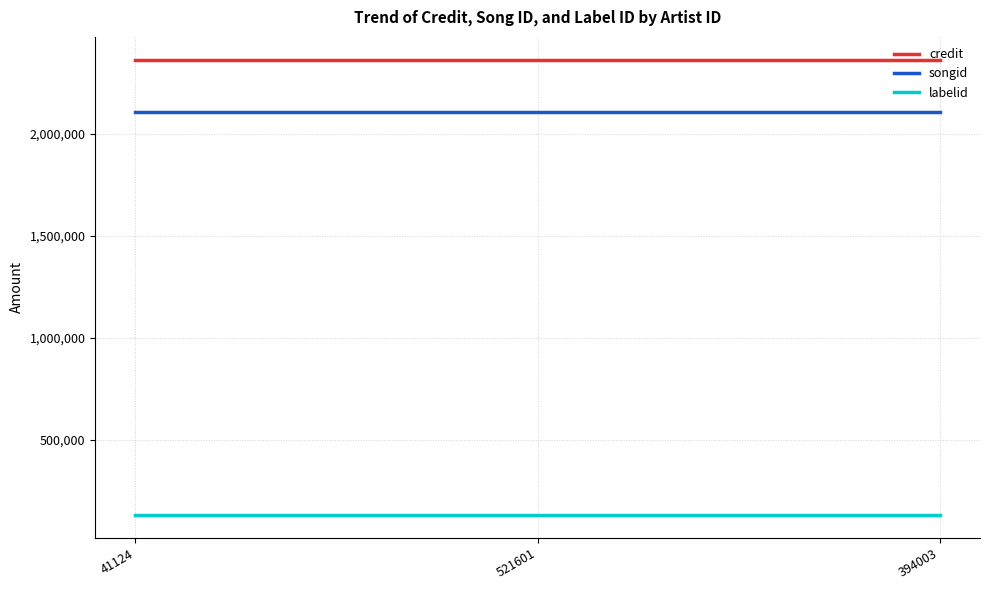

The value of credit at 394003 is 2363380. True or false?

True